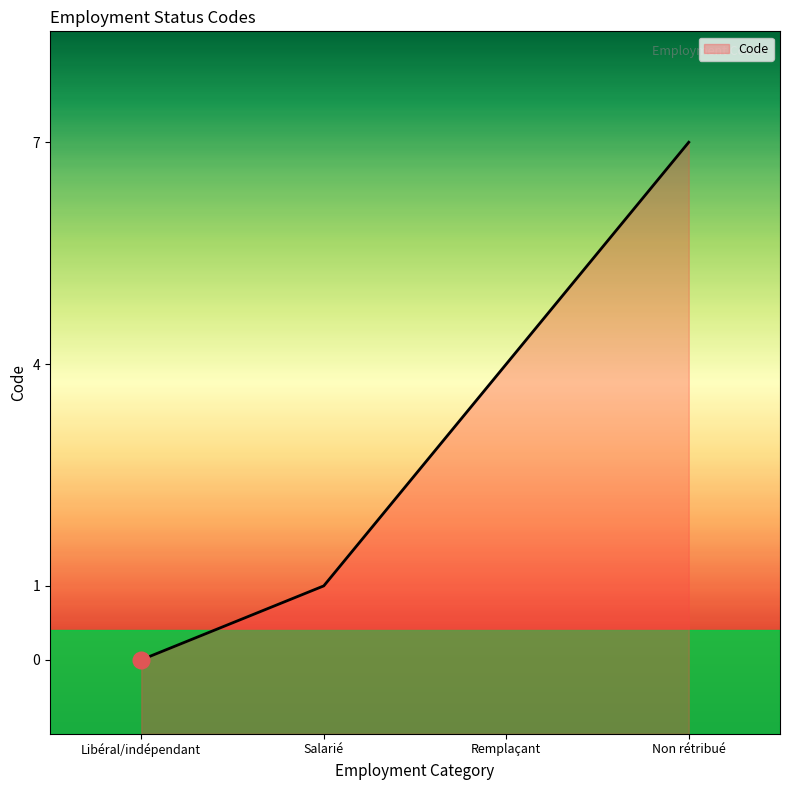

True or false: the data shows 4 at Remplaçant.

True